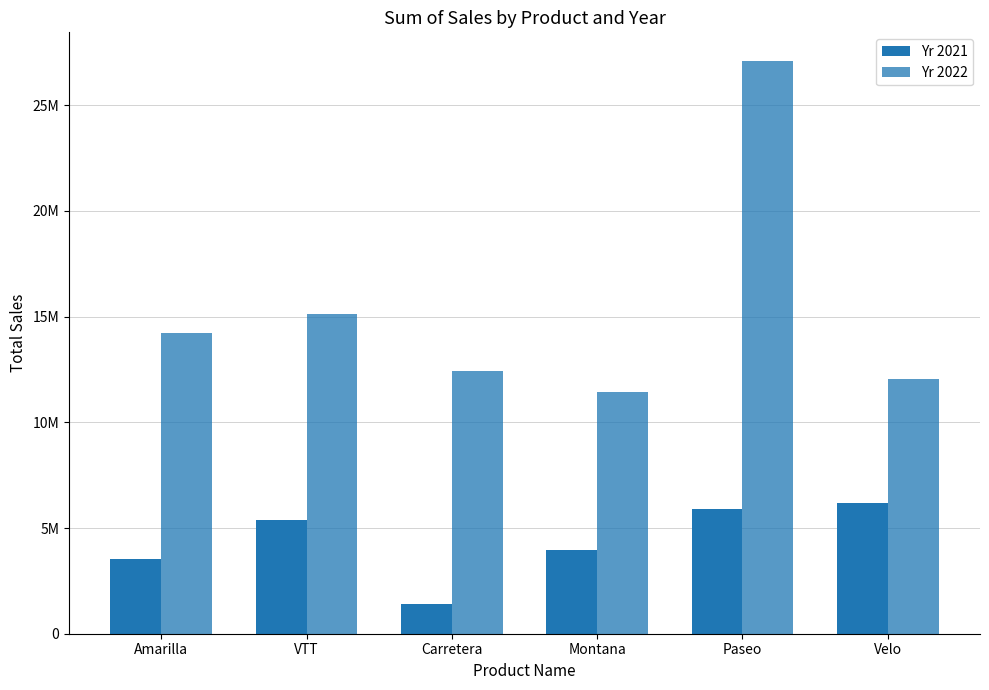

Between Carretera and Paseo, which is larger?

Paseo